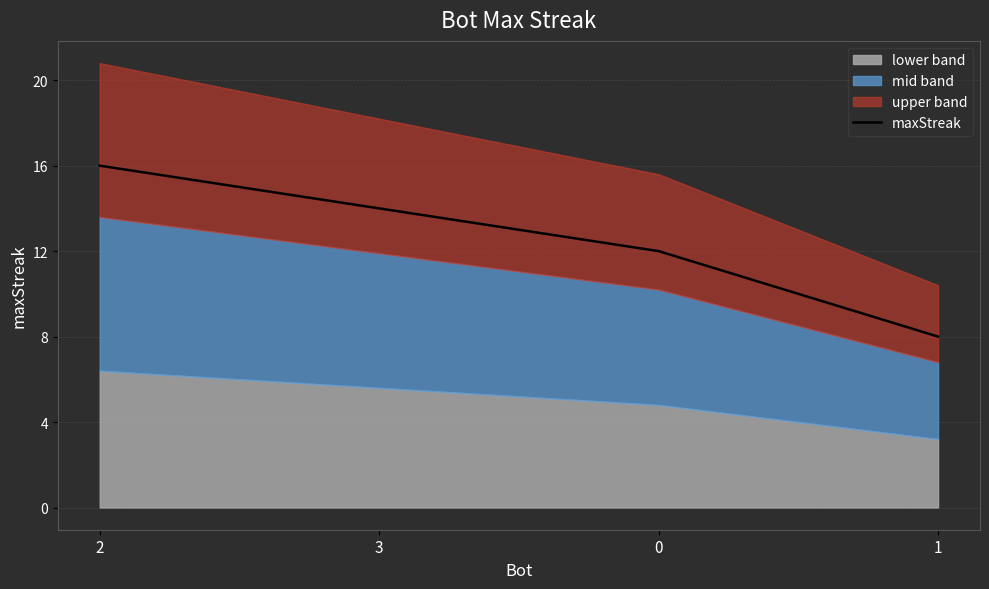

How many data points does each series have?

4